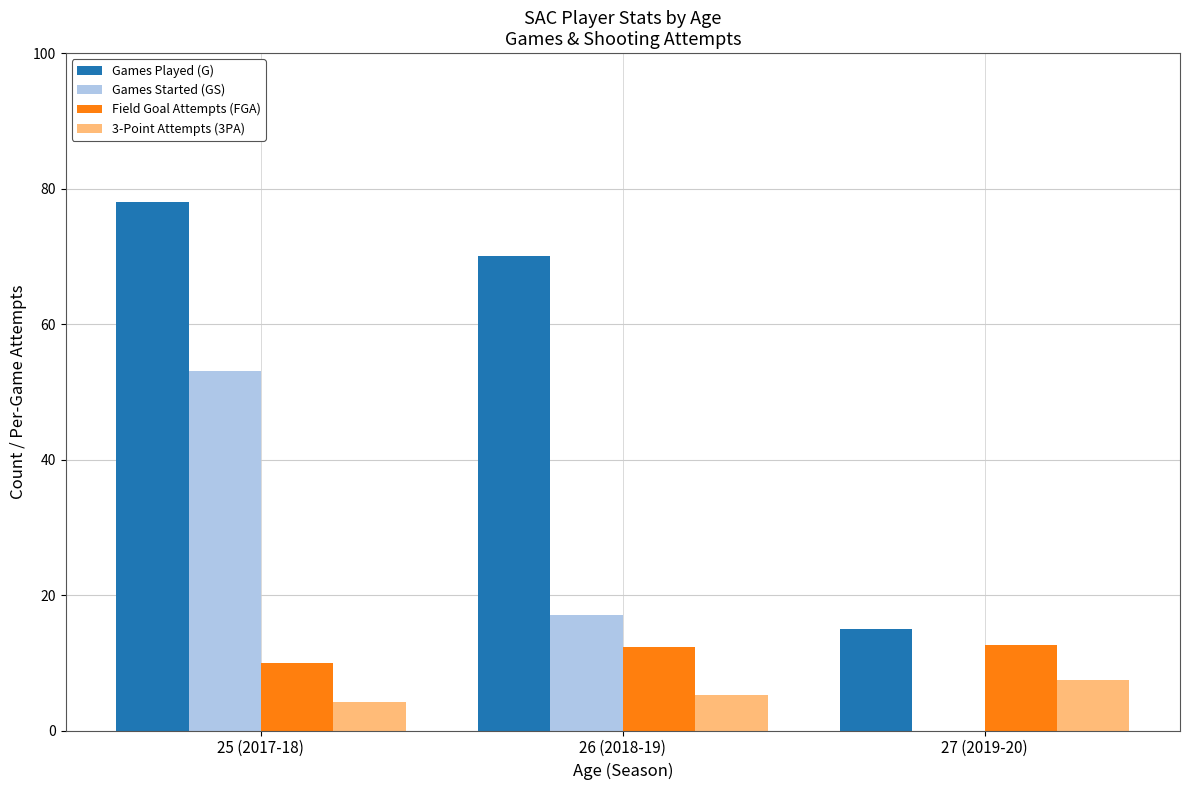

Which series has the largest total across all categories?

Games Played (G)